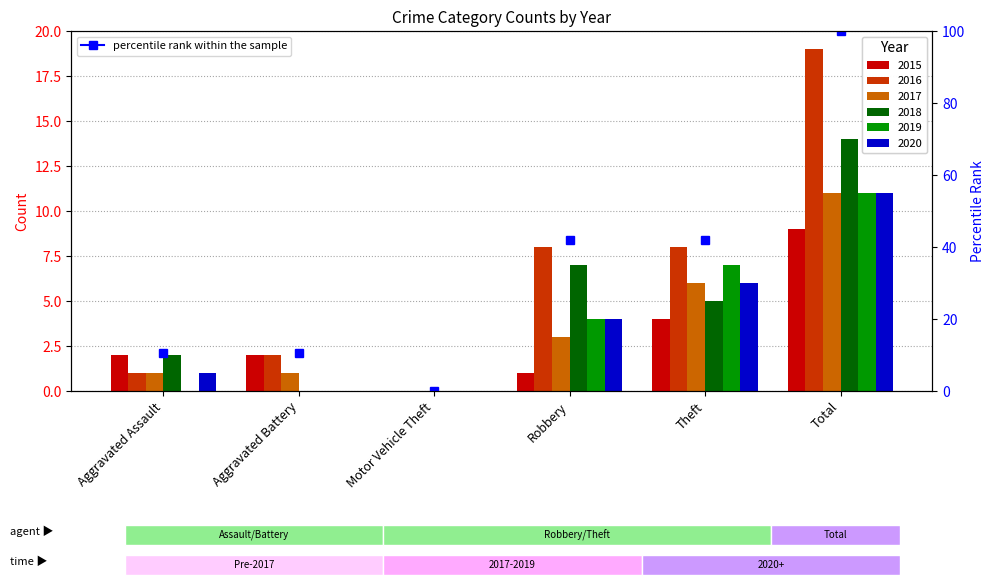

The 2018 series shows 7 at Theft. True or false?

False